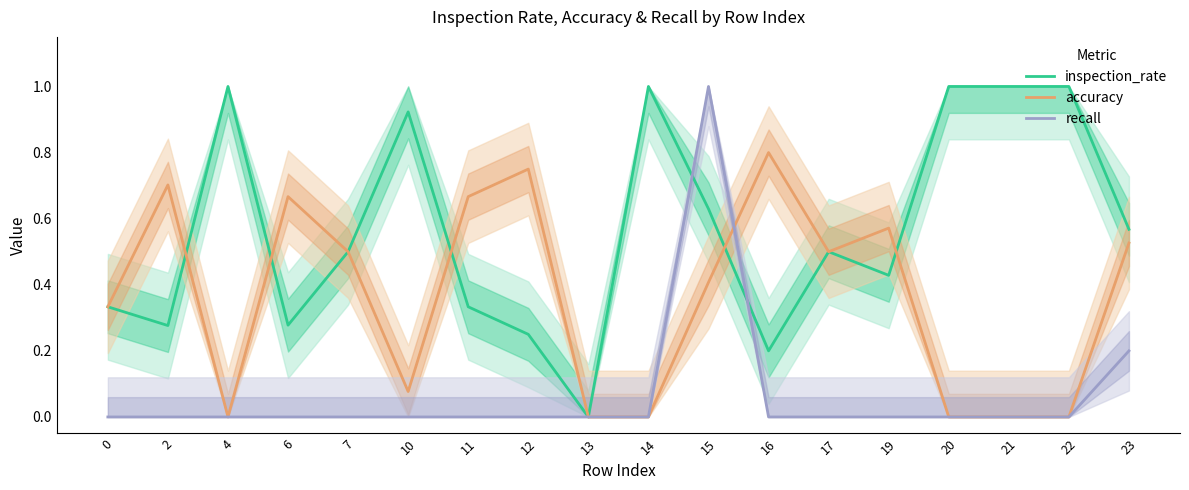

At how many categories does at least one series exceed 0?

17